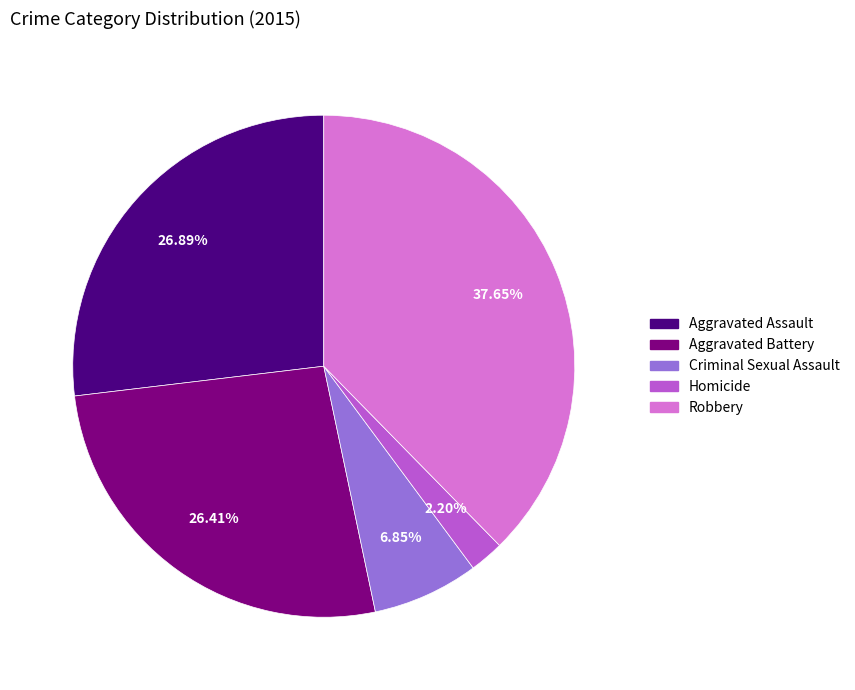

Count the number of slices in the pie.

5